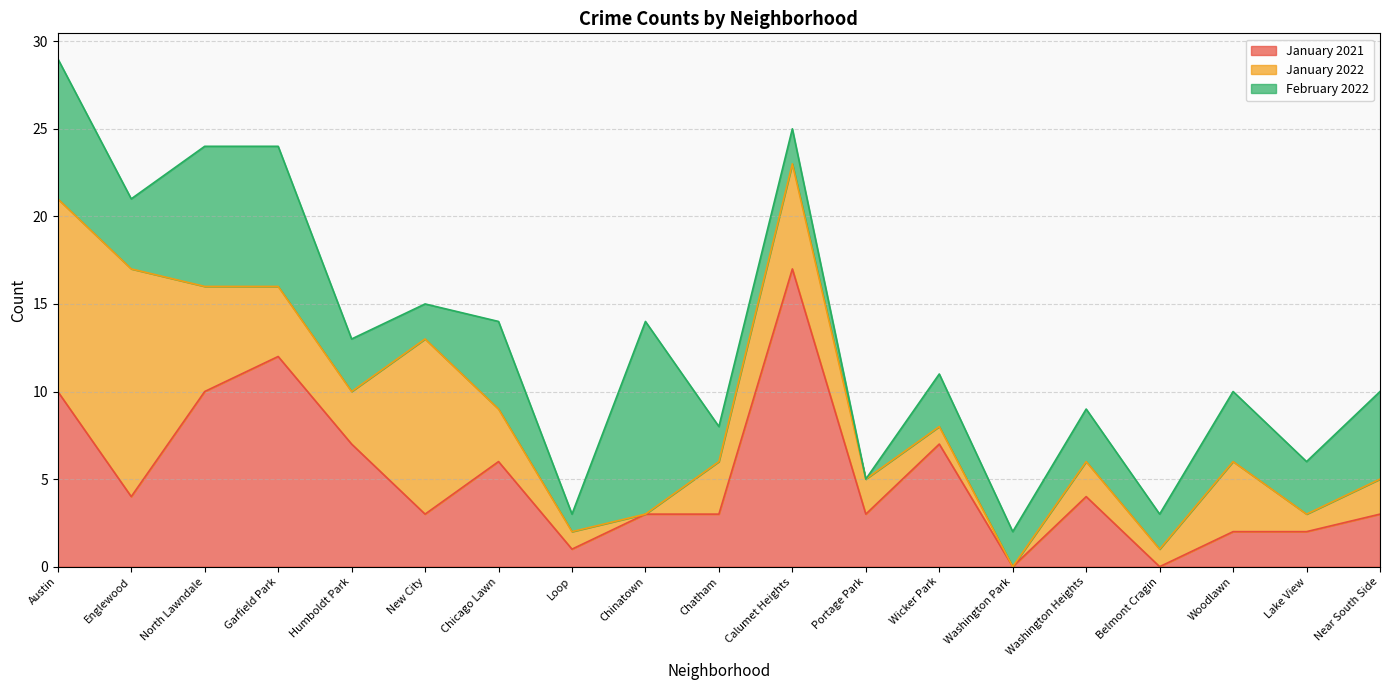

True or false: February 2022 and January 2022 cross at least once.

True